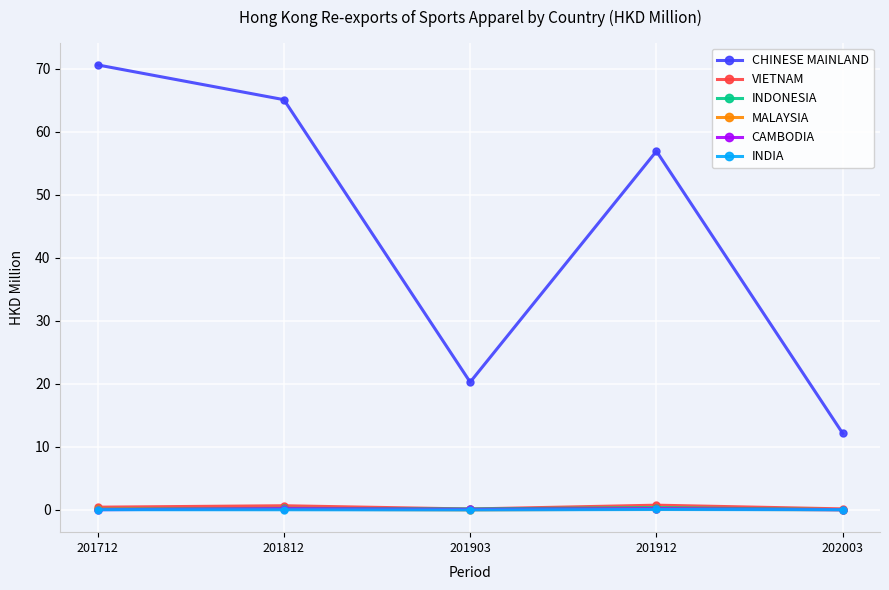

Read the INDONESIA value at 201812.

0.3